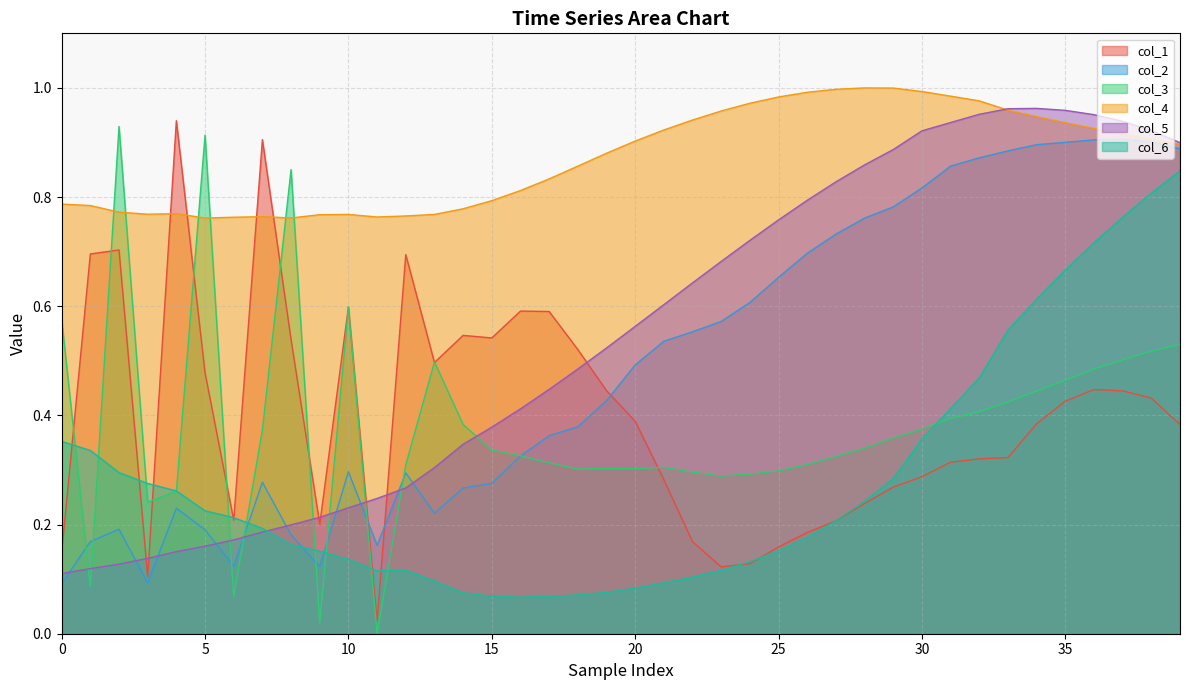

How many interior local peaks does the col_5 series have?

1